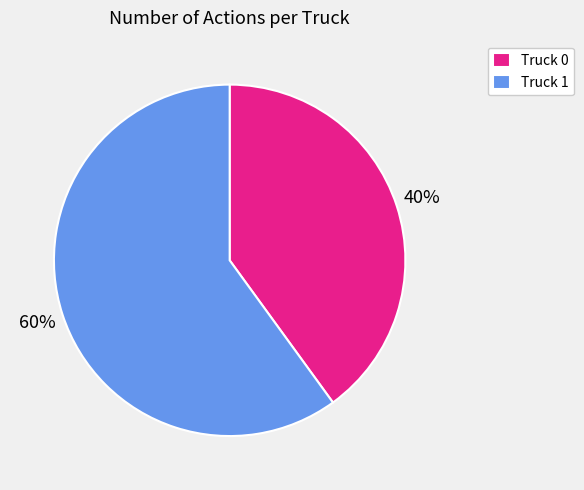

Does any single category account for the majority?

Yes